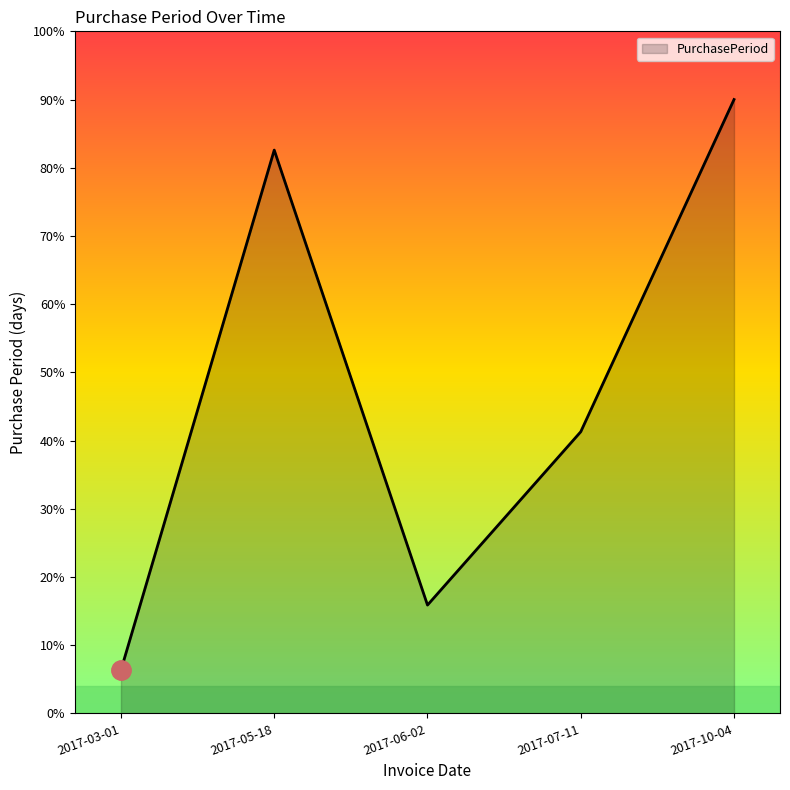

What is the difference between the values at 2017-05-18 and 2017-10-04?

7.4